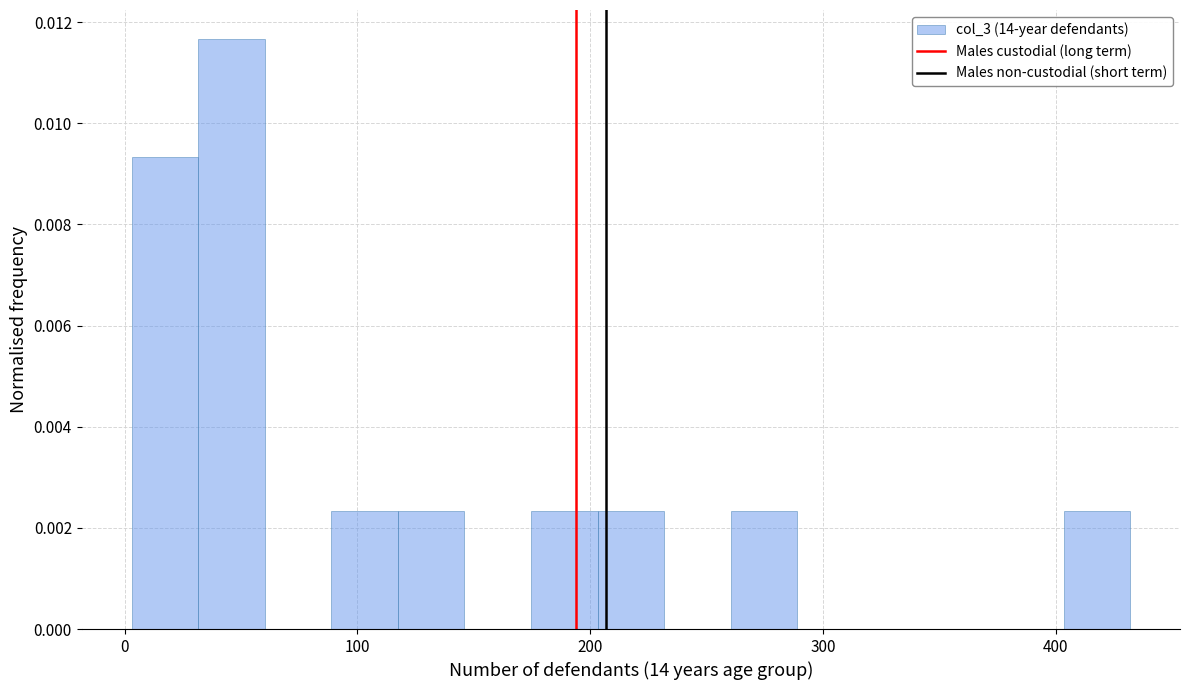

Read against the x-axis, roughly where is the centre of the tallest bar?

50